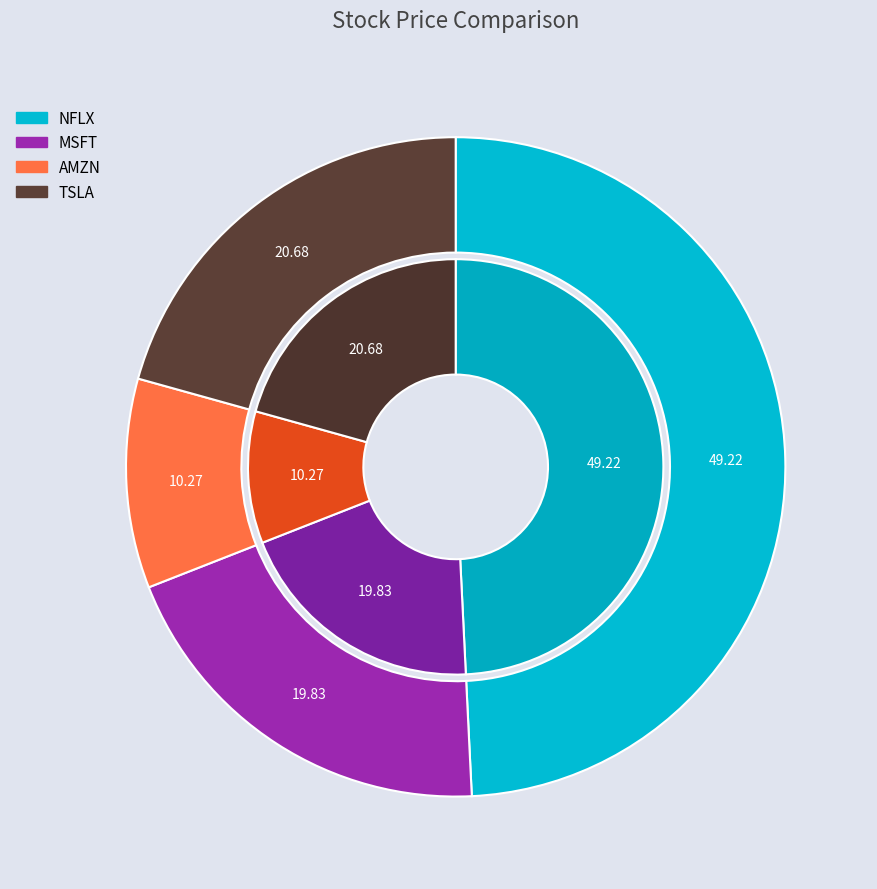

What is the smallest slice in the pie chart?

AMZN